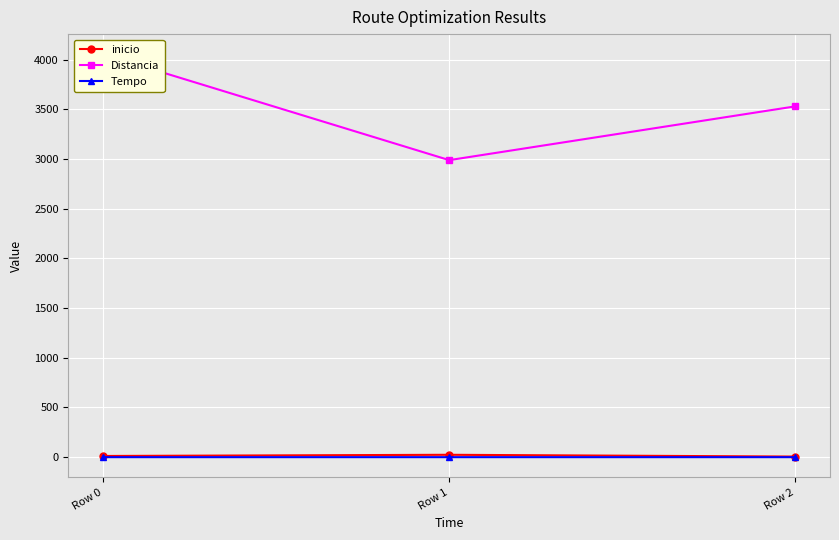

At which category does the chart reach its minimum across all series?

Row 1